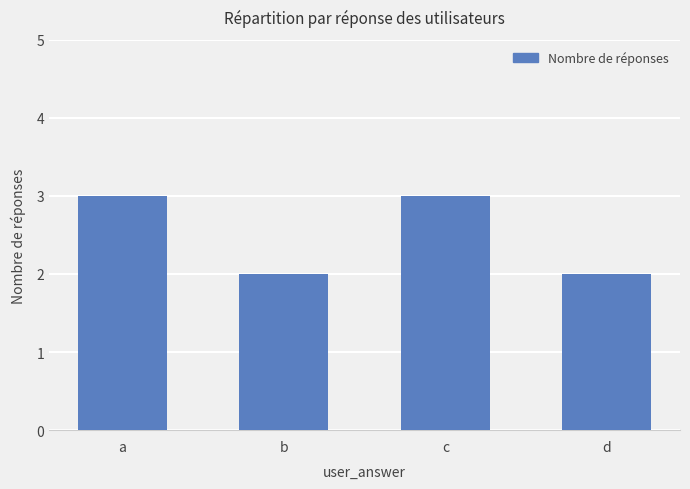

What is the maximum value shown in the chart?

3